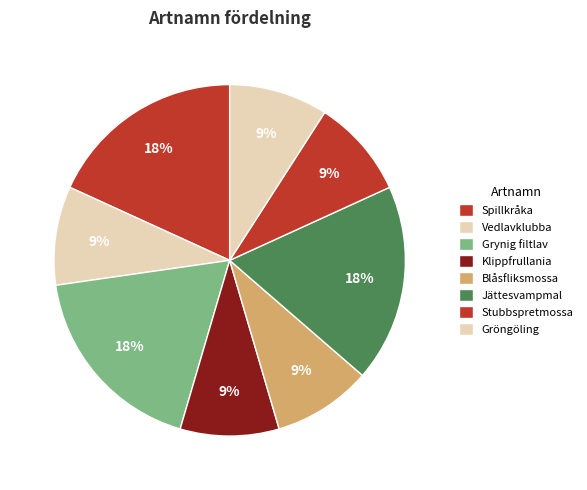

How many slices are in this pie chart?

8